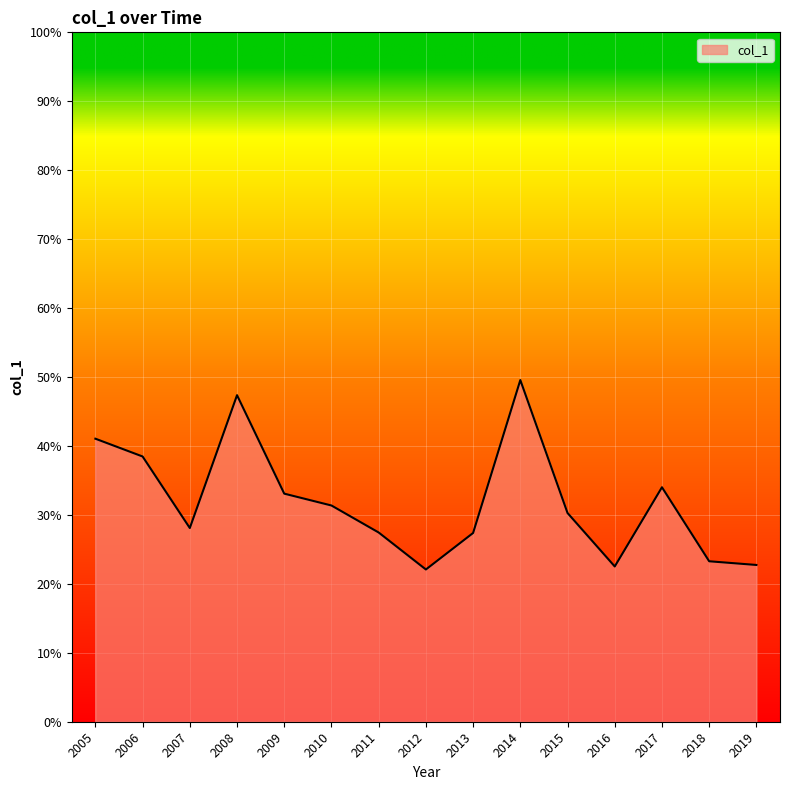

Which label corresponds to the largest value in the chart?

2014